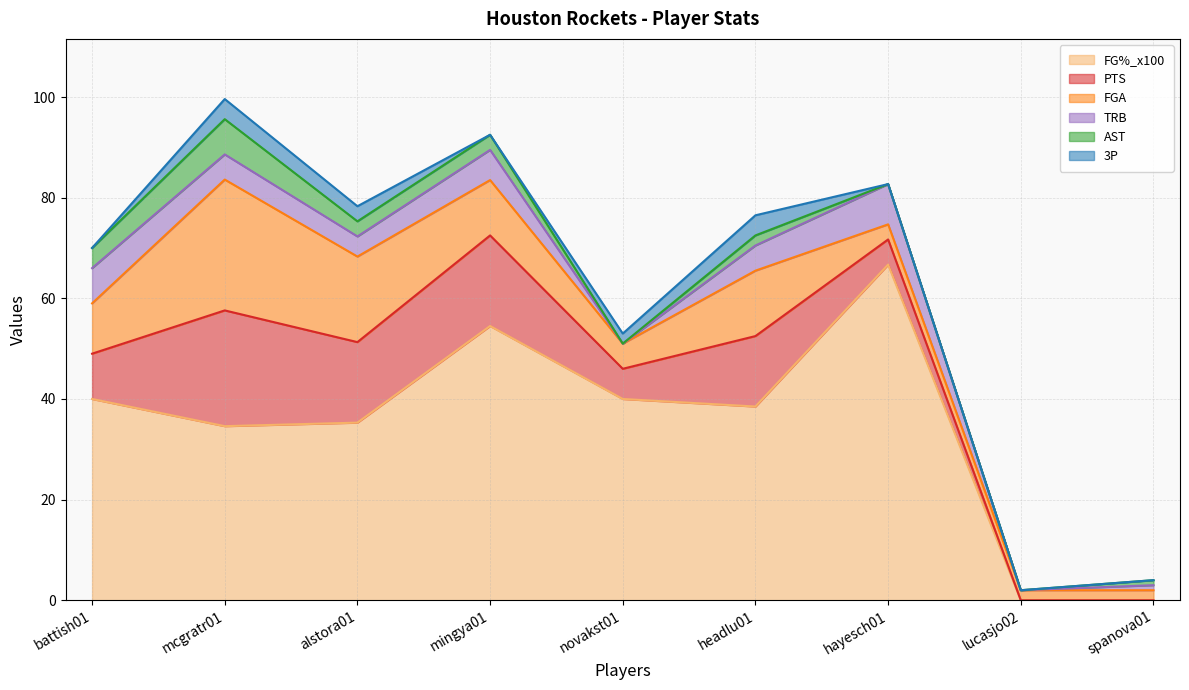

What is the spread (max minus min) of values at battish01?

40.0